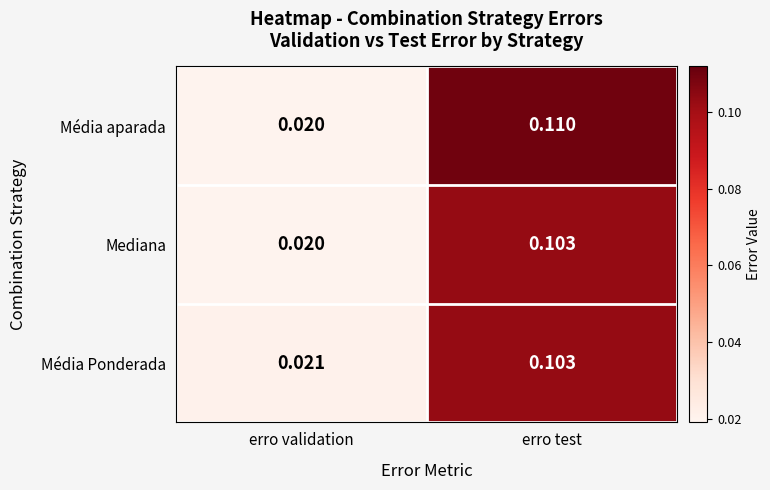

Where is Mediana nearest to the value 0?

erro validation